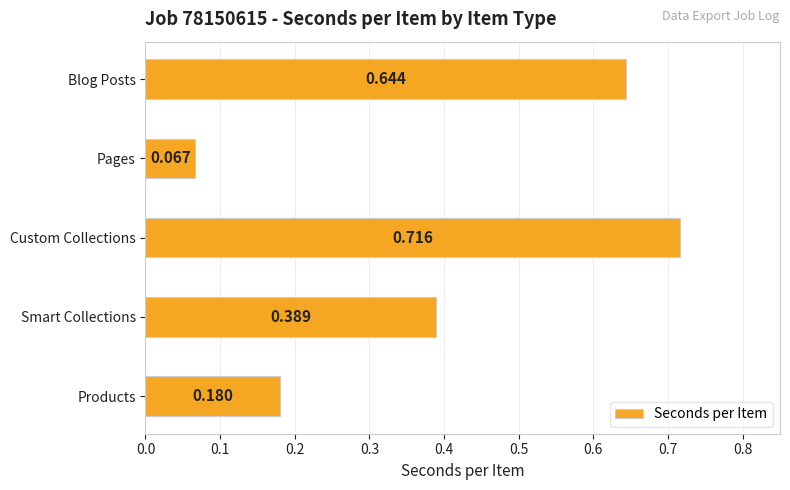

List the labels in order of value, smallest first.

Pages, Products, Smart Collections, Blog Posts, Custom Collections